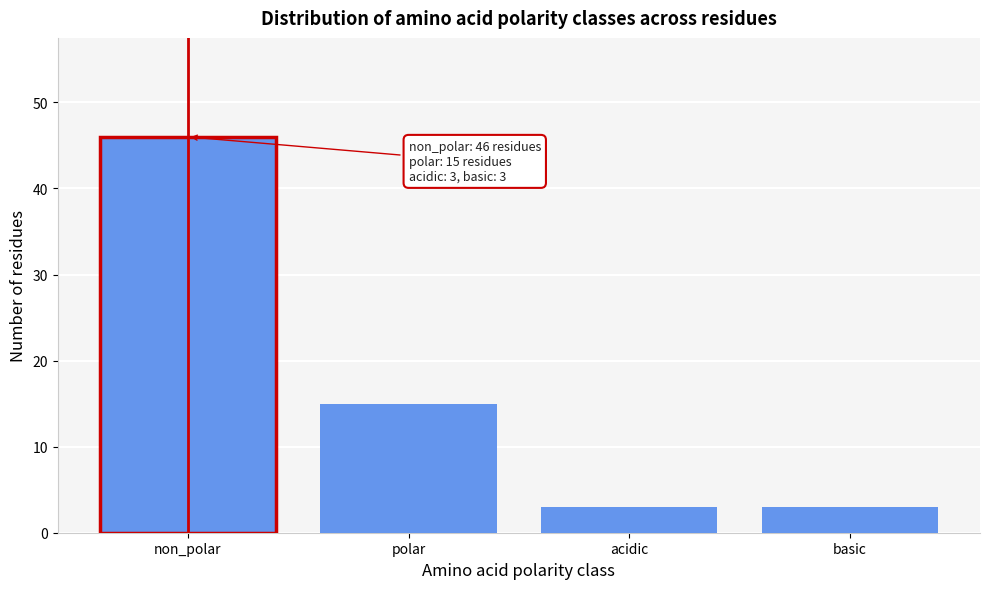

Reading left to right, list all the values displayed in this chart.

46	15	3	3